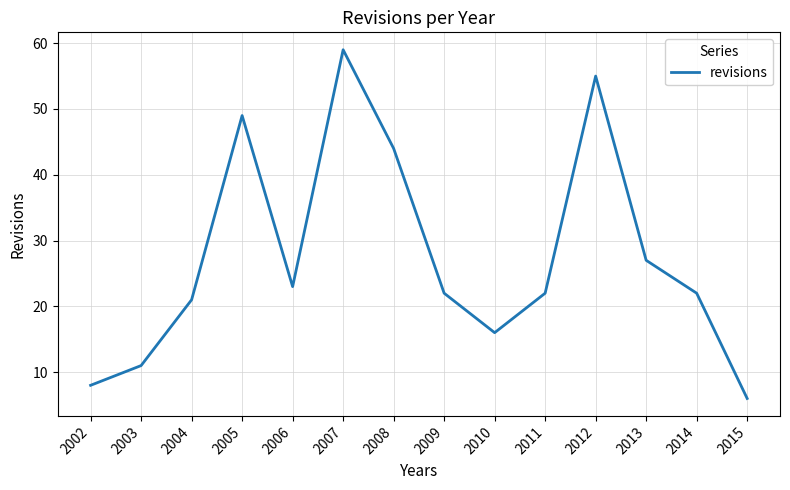

What is the difference between the values at 2007 and 2005?

10